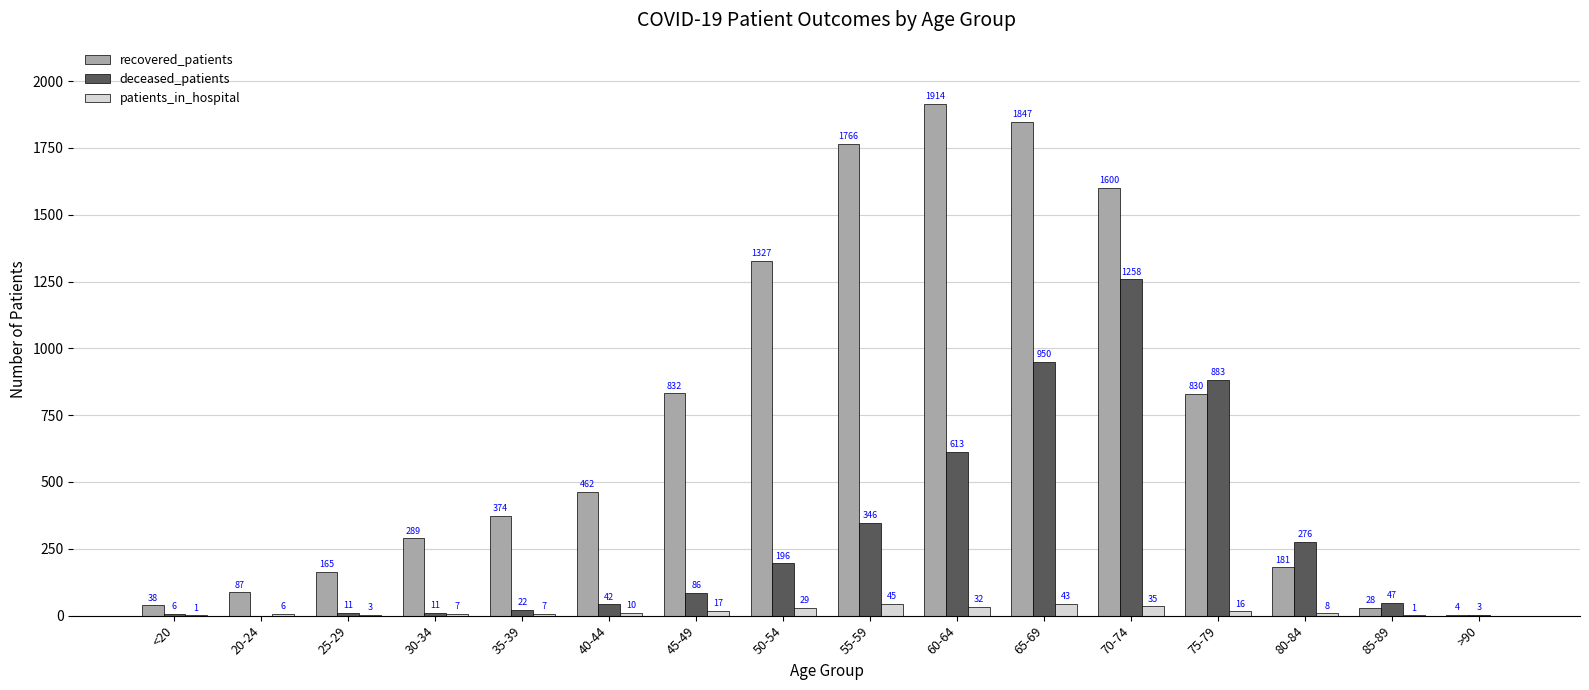

What is the highest value of the deceased_patients series?

1258